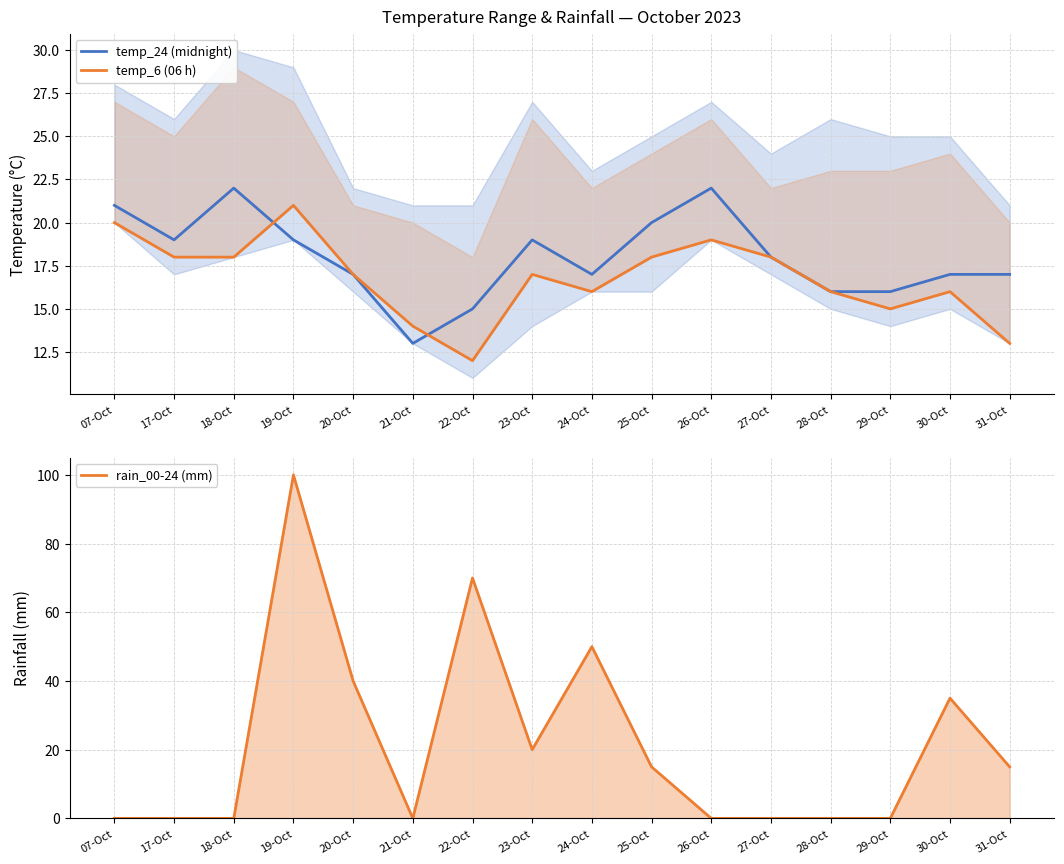

True or false: temp_6 (06 h) has more than 0 points higher than both neighbors.

True